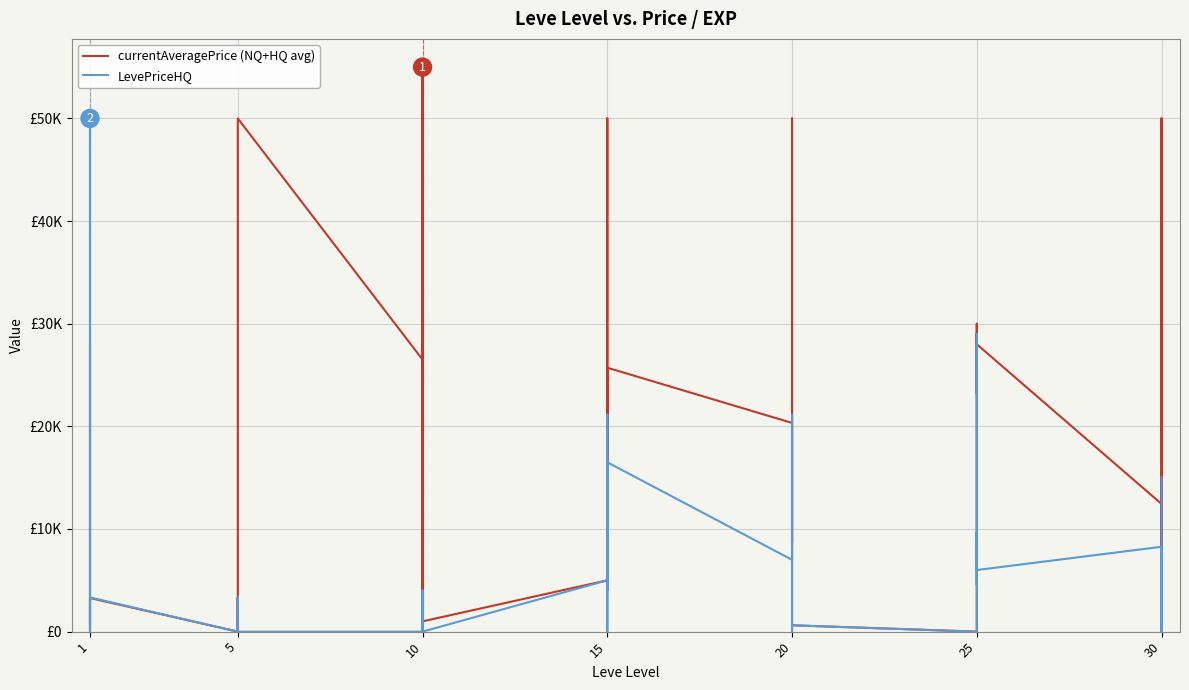

What is the maximum value shown in the chart?

55000.0